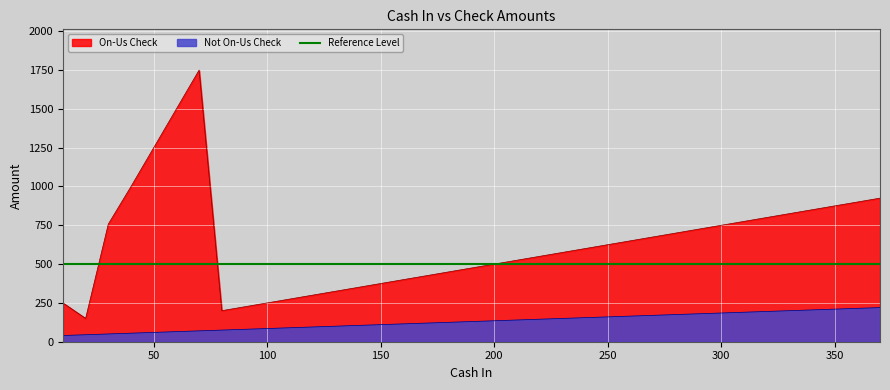

True or false: Not On-Us Check has a value of 115 at 160.

True